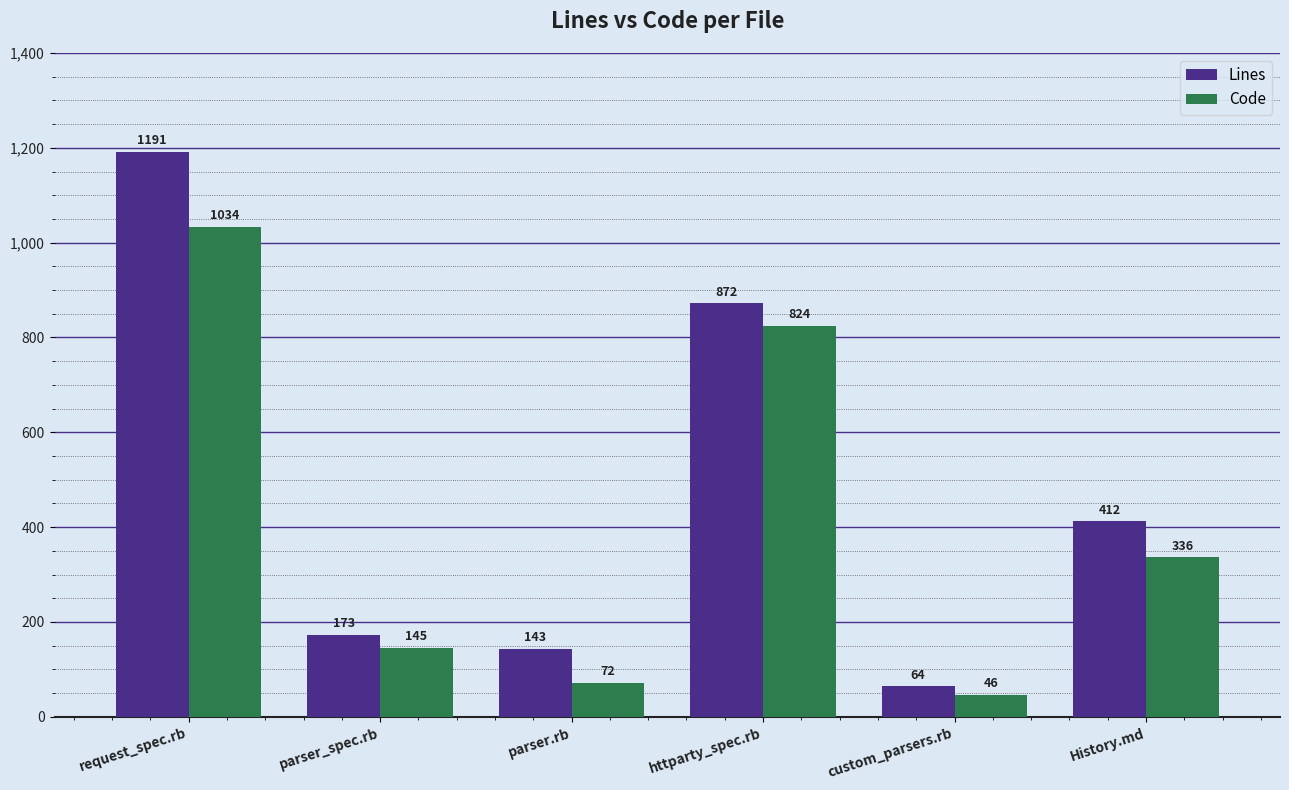

Rank the series by their maximum value, from lowest to highest.

Code, Lines